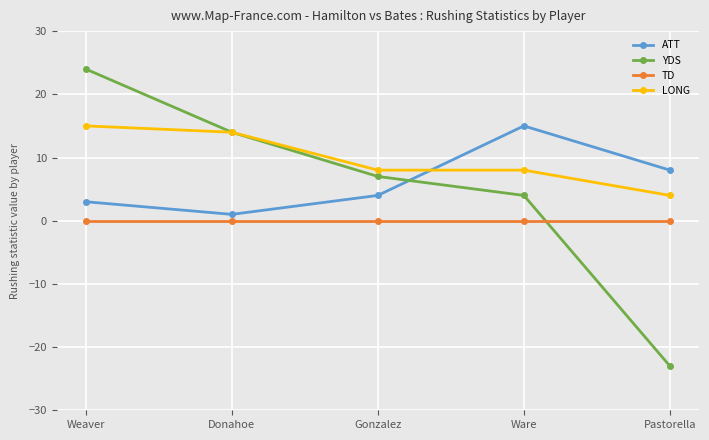

Reading left to right, what are all the values shown in this chart?

ATT: Weaver=3	Donahoe=1	Gonzalez=4	Ware=15	Pastorella=8
YDS: Weaver=24	Donahoe=14	Gonzalez=7	Ware=4	Pastorella=-23
TD: Weaver=0	Donahoe=0	Gonzalez=0	Ware=0	Pastorella=0
LONG: Weaver=15	Donahoe=14	Gonzalez=8	Ware=8	Pastorella=4